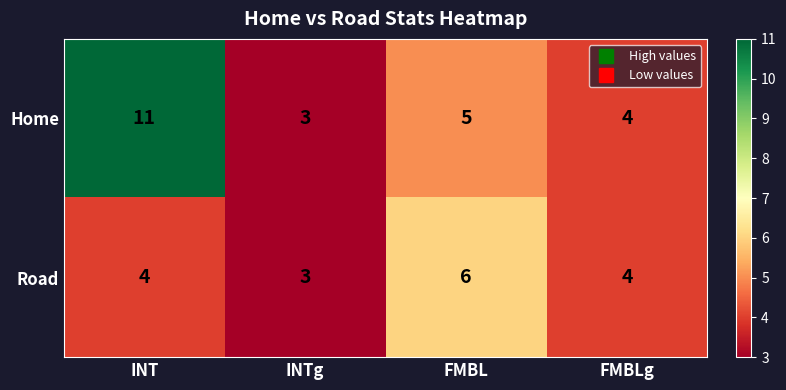

At which label does Home first exceed 5?

INT